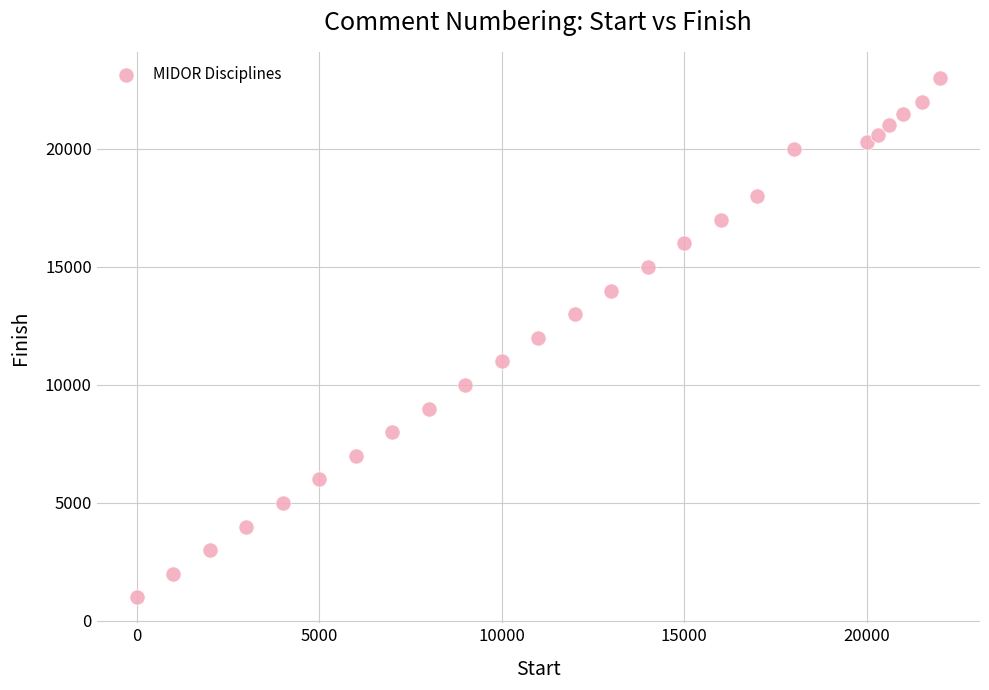

What is the range of Y values (max minus min)?

22000